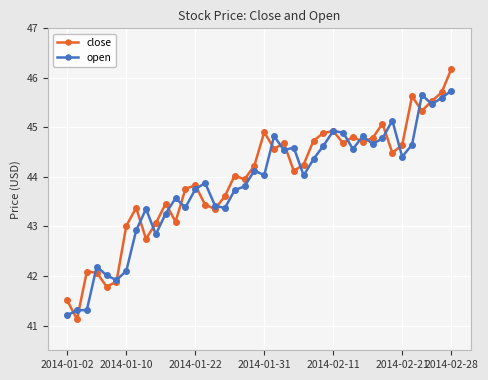

At how many categories does at least one series exceed 41?

40